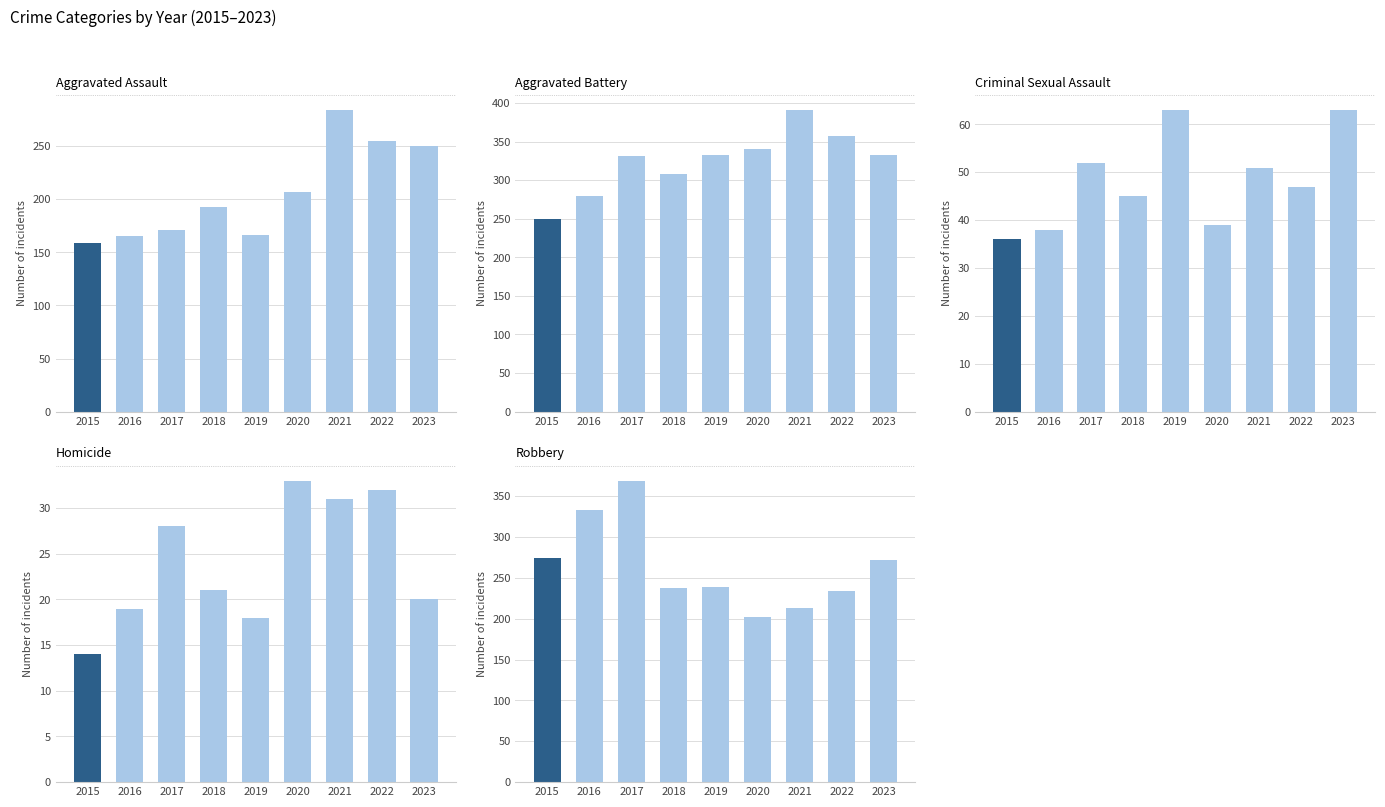

Are the bars grouped side by side (vs. stacked)?

Yes